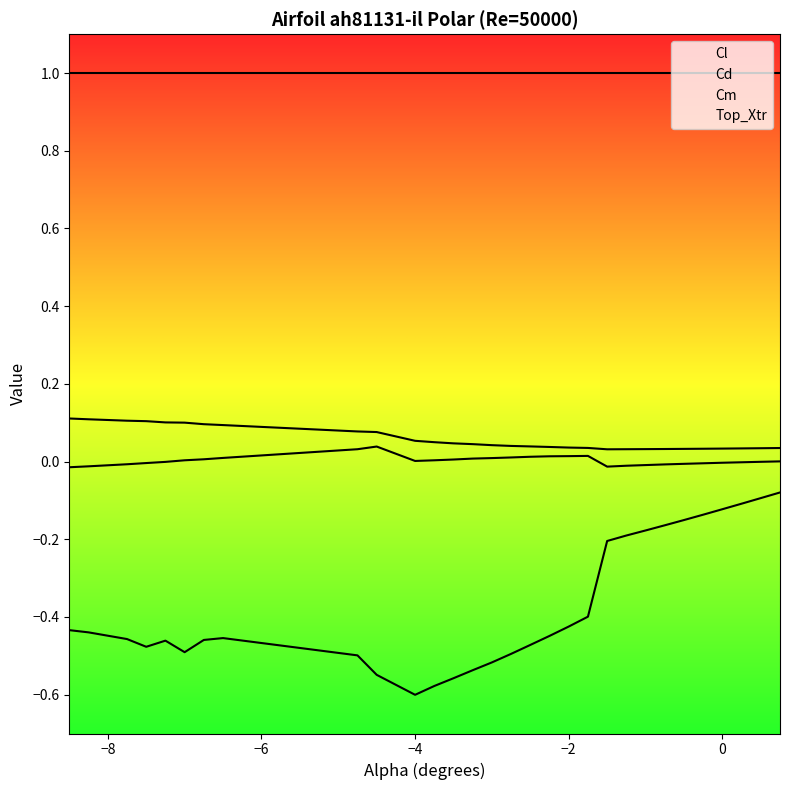

How many lines are shown in the chart?

4